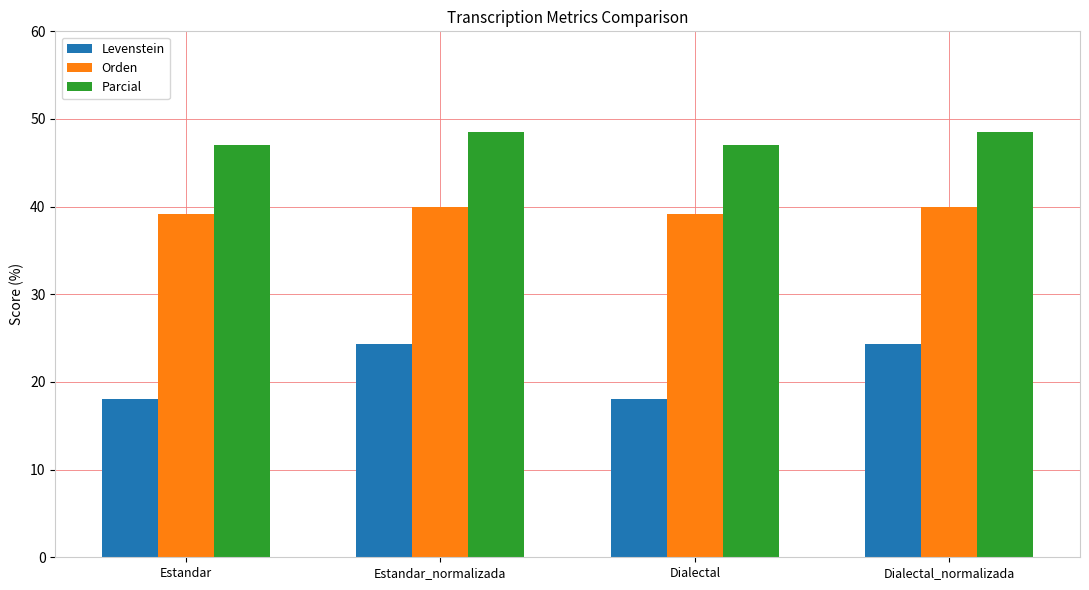

Is the value of Levenstein at Dialectal greater than the value of Orden at Estandar?

No